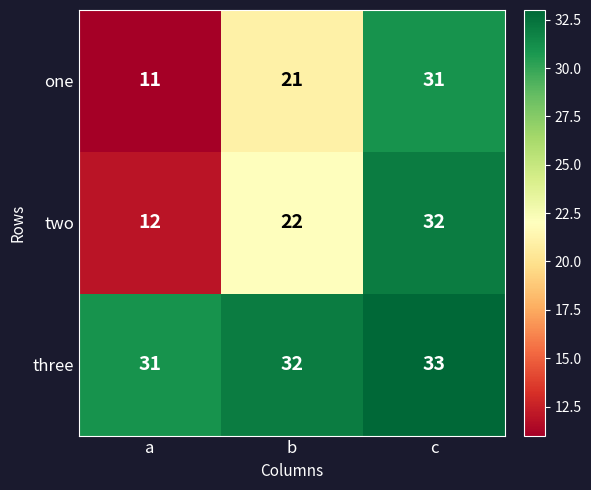

What value does the three series have at b?

32